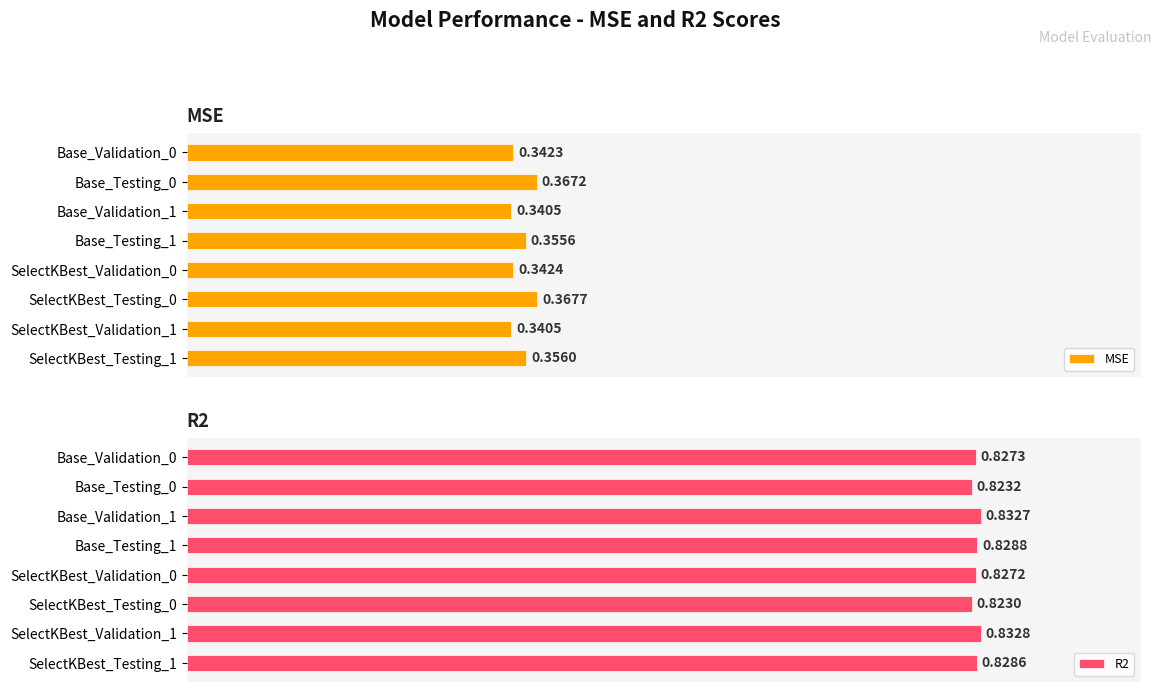

What is the sum of all MSE values?

2.8